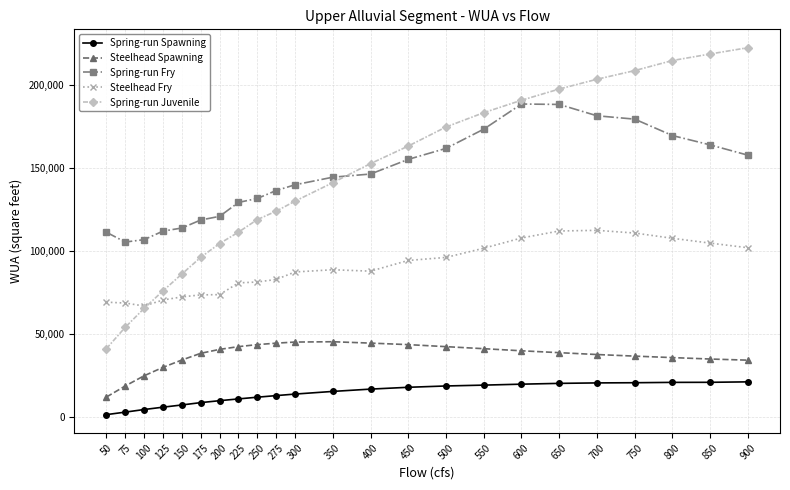

How many lines are shown in the chart?

5